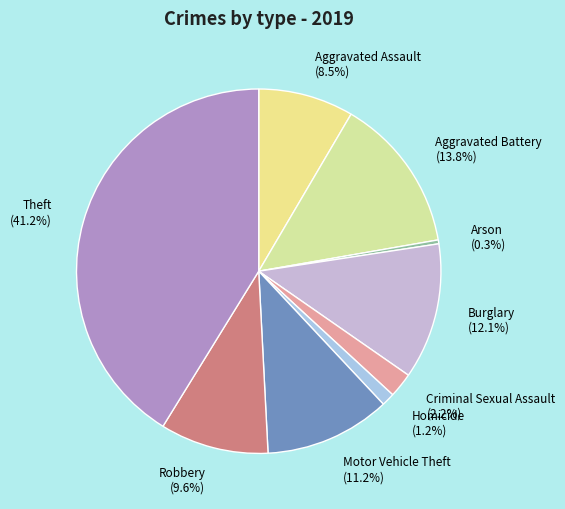

Is there a majority slice in this chart?

No